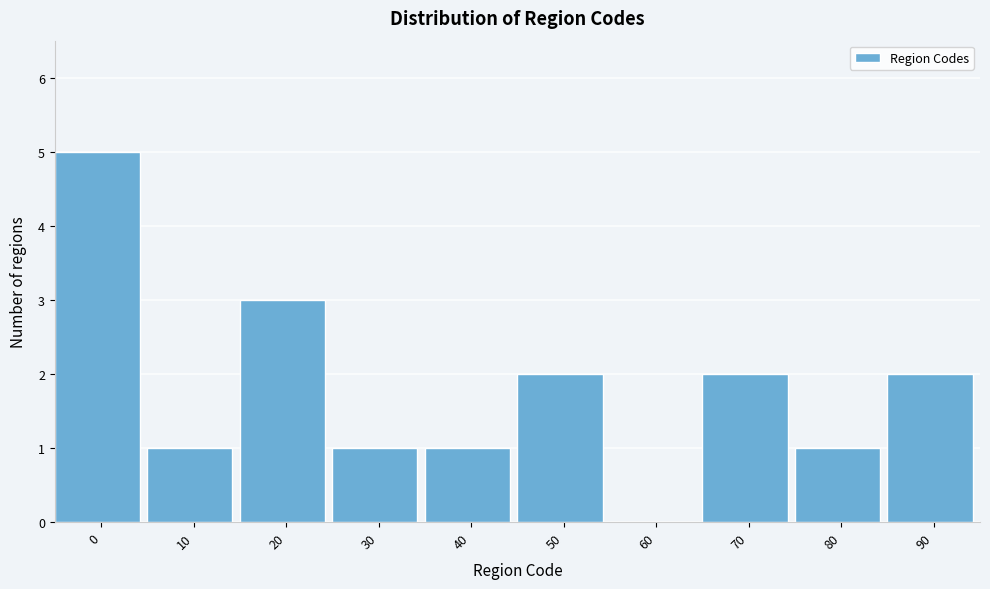

Reading right to left, extract all data points from this chart.

90=2	80=1	70=2	60=0	50=2	40=1	30=1	20=3	10=1	0=5